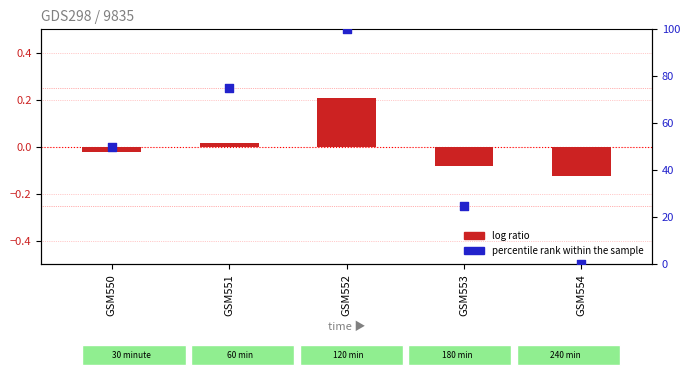

What are all the series names shown in the legend?

log ratio, percentile rank within the sample